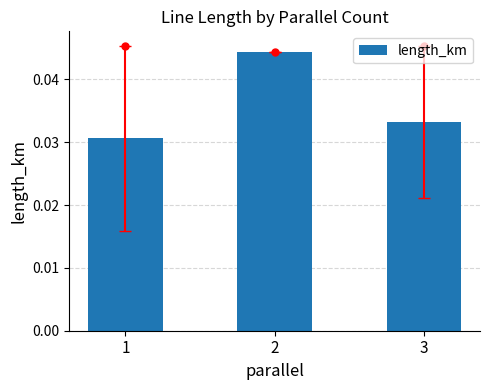

How many values are between 0 and 1?

3